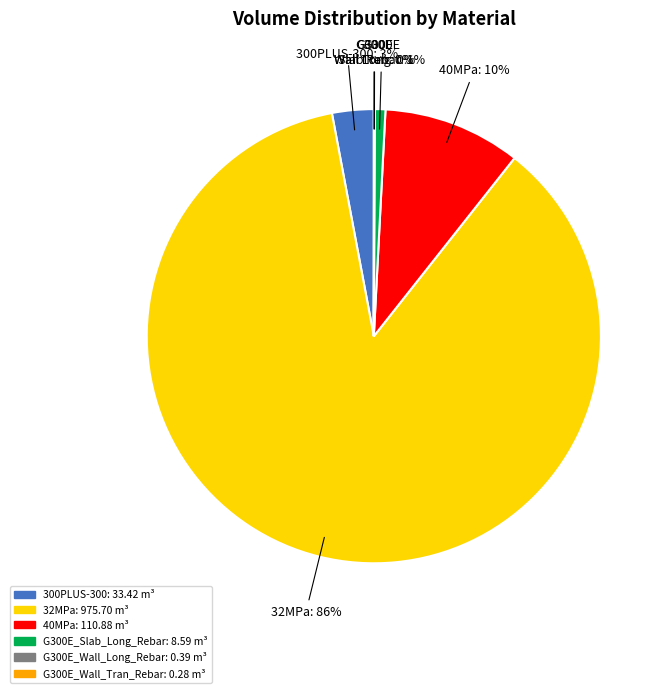

To the nearest percent, what is the average slice percentage?

17%